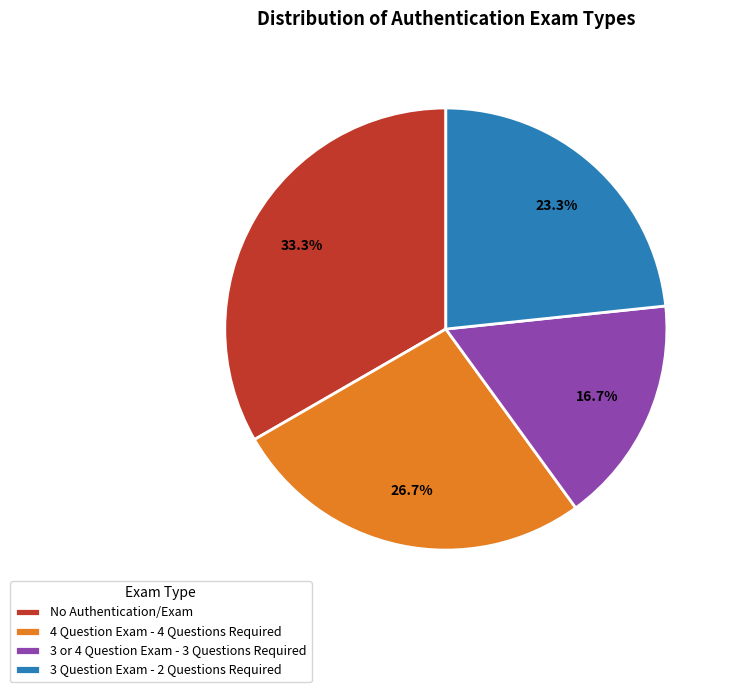

True or false: 3 or 4 Question Exam - 3 Questions Required accounts for 17% of the total.

True